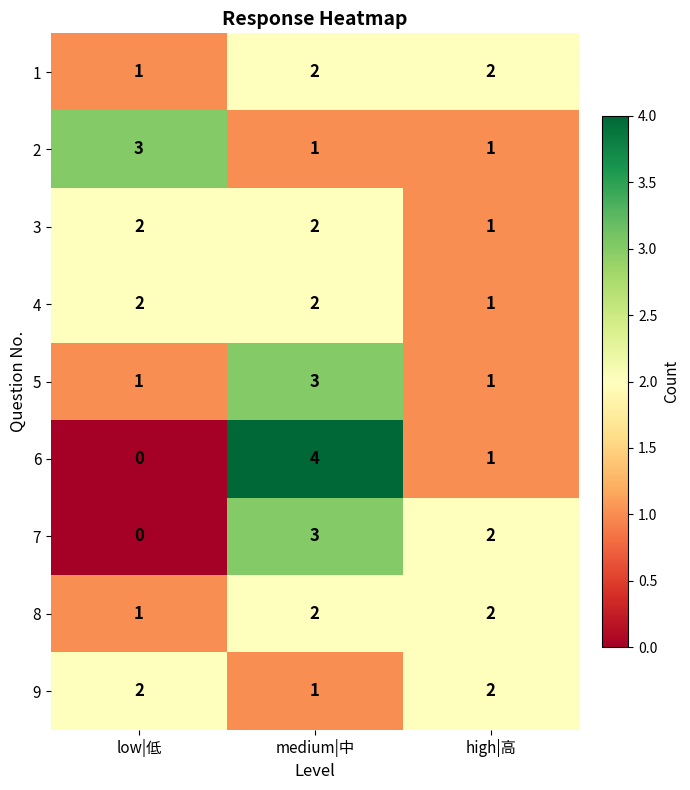

How many data points does each series have?

3